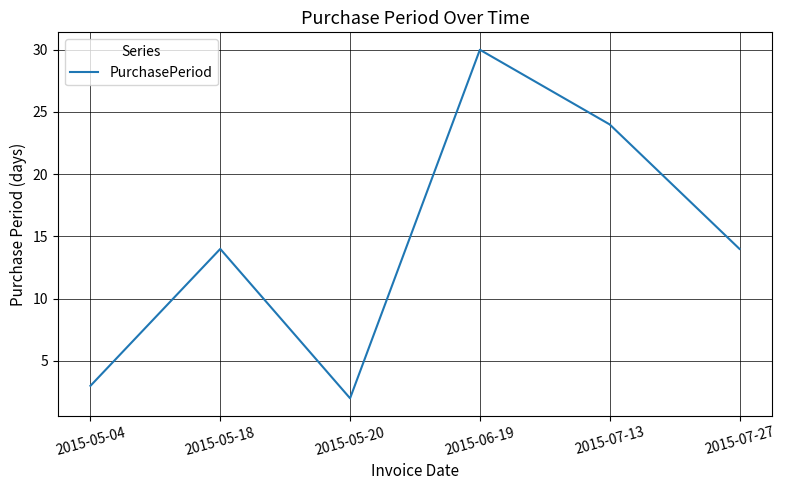

The value at 2015-05-18 is 14. True or false?

True